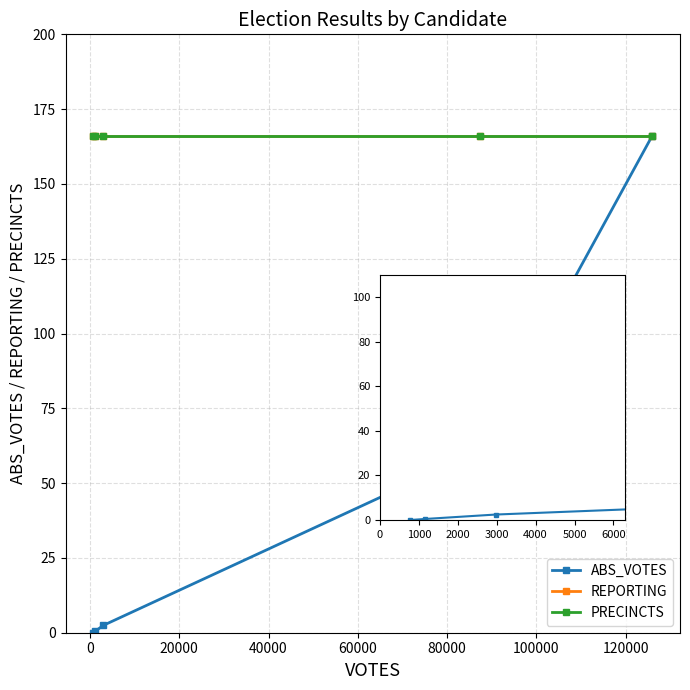

True or false: ABS_VOTES and REPORTING cross at least once.

False